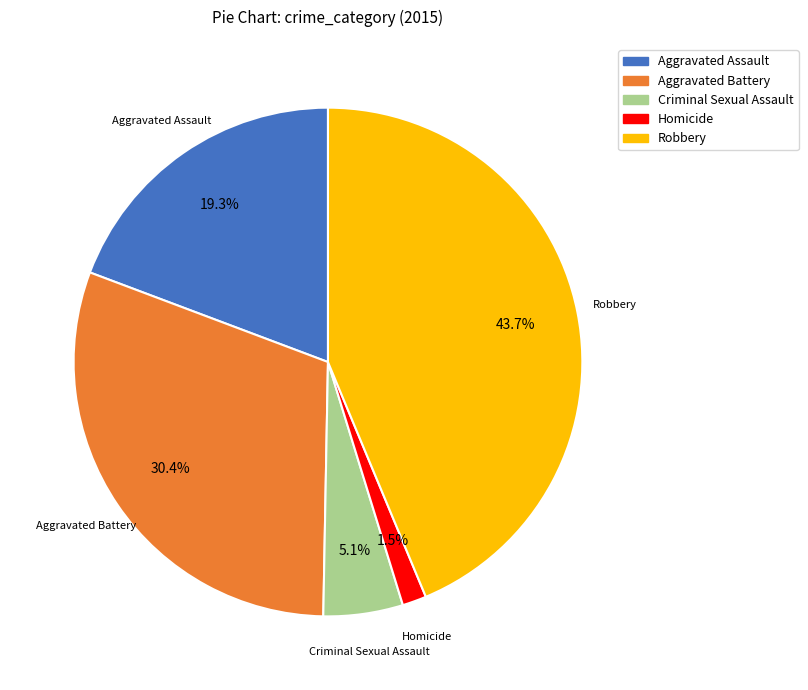

To the nearest percent, what portion does Robbery represent?

44%